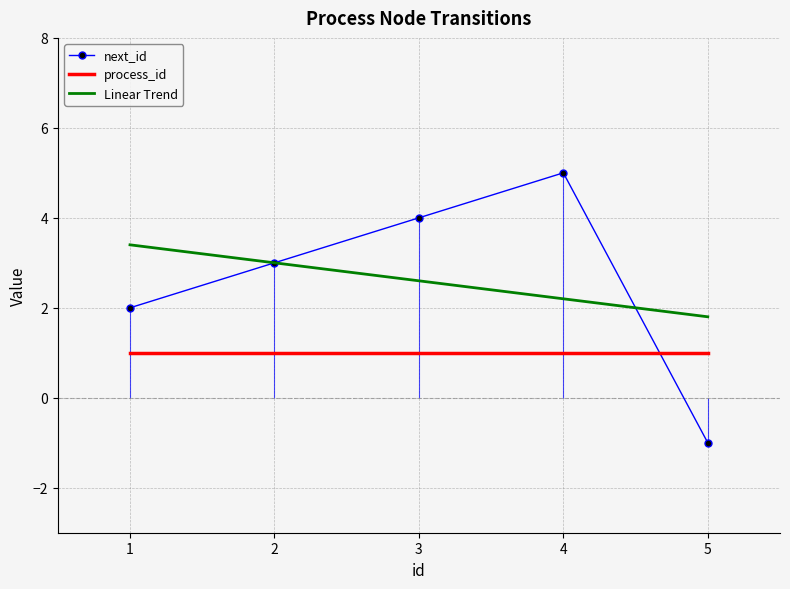

What is the difference between the maximum and minimum values?

6